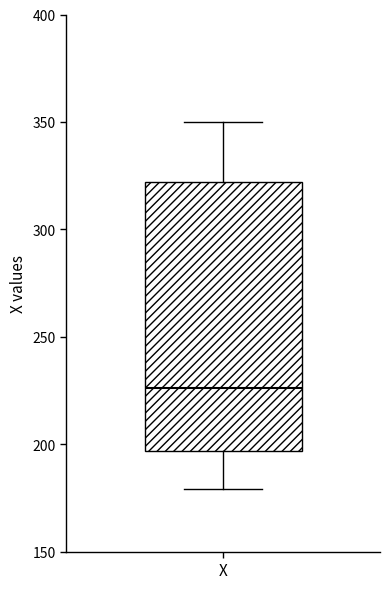

Transcribe this box plot: give where the median line is, the range the box spans, and where the two whiskers end, as read against the y-axis. The values are not printed on the chart, so give them approximately, as read against the axis.

median 225, box 195 to 320, whiskers 180 to 350